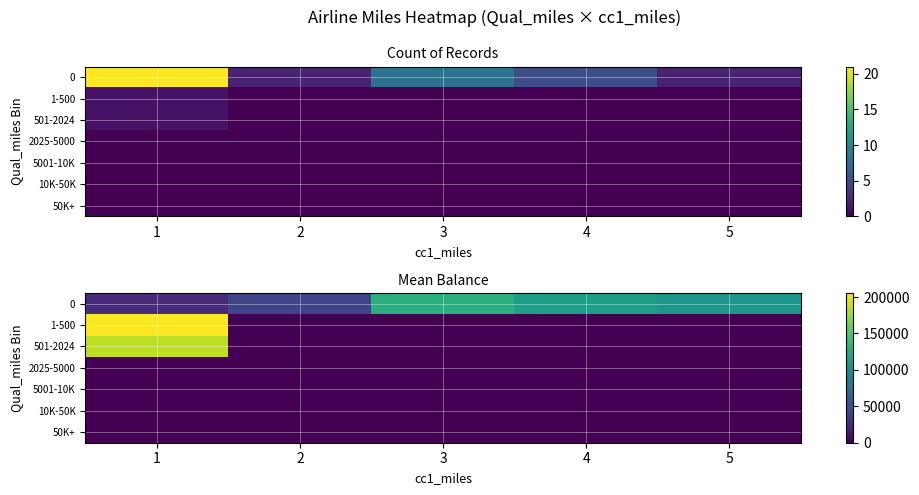

What is the greatest value displayed?

205651.0